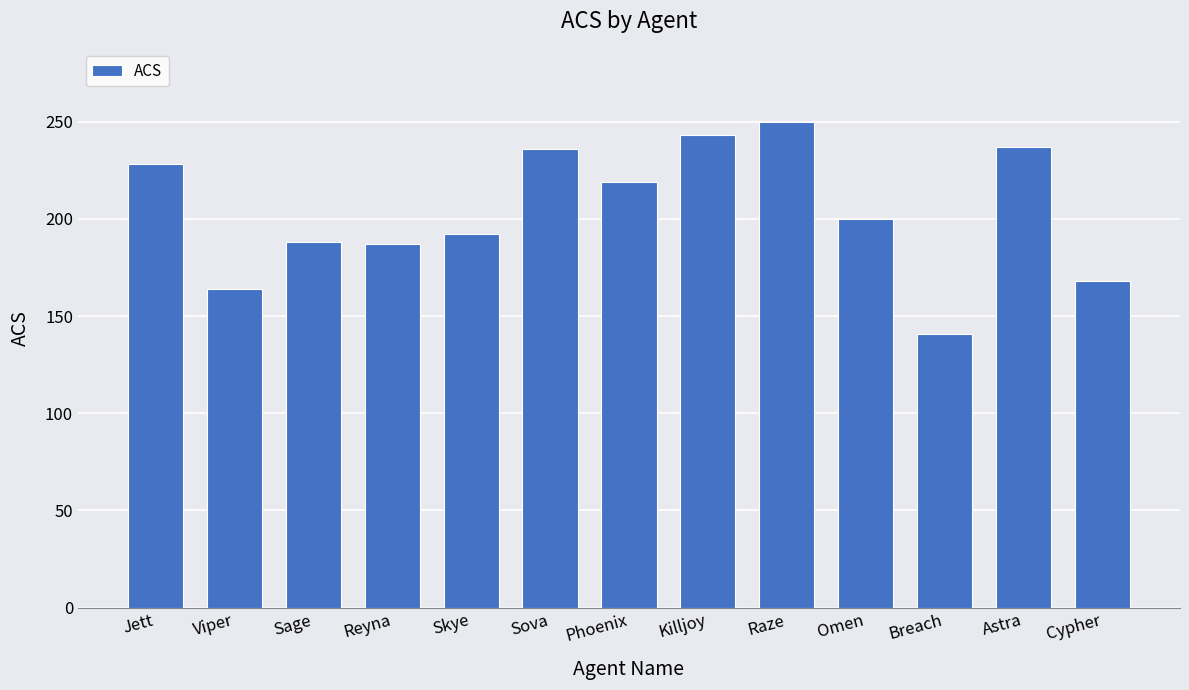

What is the ratio of the value at Omen to the value at Killjoy?

0.8